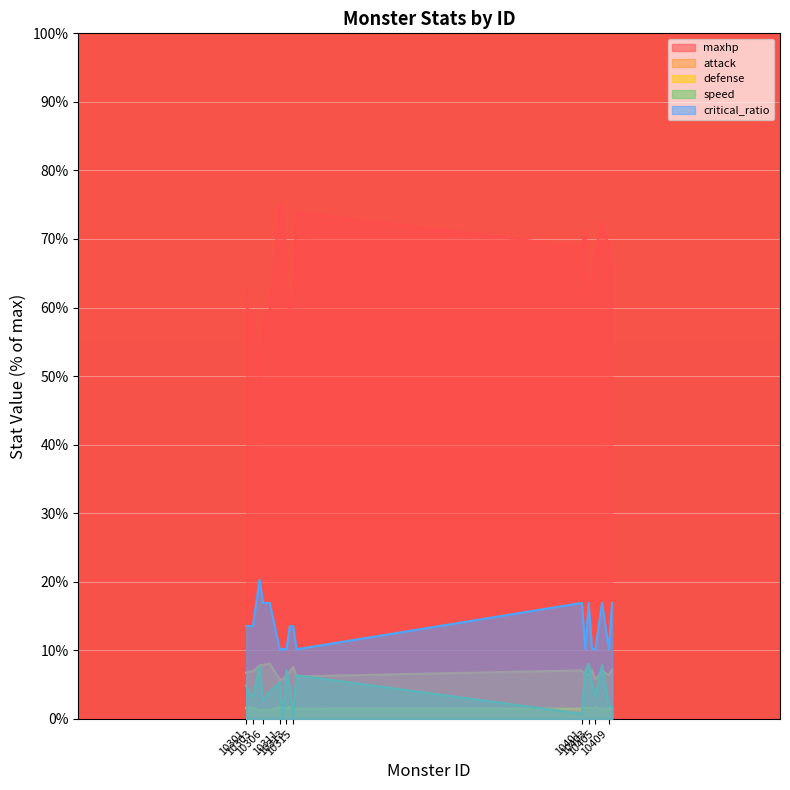

Reading left to right, list all the values displayed in this chart.

maxhp: 62.6	56.3	59.5	50.1	57.6	59.5	75.1	75.1	64.5	59.5	62.0	73.9	68.9	71.4	61.4	63.9	68.2	72.6	68.9	65.7
attack: 6.7	6.9	6.9	7.8	7.9	8.1	5.7	5.8	6.5	6.9	7.6	6.2	7.1	6.4	6.5	7.1	5.7	7.0	6.4	7.2
defense: 1.6	1.7	1.6	1.2	1.3	1.3	1.7	1.9	1.5	1.7	1.4	1.5	1.5	1.6	1.6	1.6	1.7	1.4	1.5	1.4
speed: 4.9	3.7	3.2	7.6	2.7	3.9	5.4	0.0	7.1	4.6	0.2	6.3	0.7	6.8	8.1	5.1	3.3	7.8	2.0	1.7
critical_ratio: 13.5	13.5	13.5	20.3	16.9	16.9	10.1	10.1	10.1	13.5	13.5	10.1	16.9	10.1	16.9	10.1	10.1	16.9	10.1	16.9